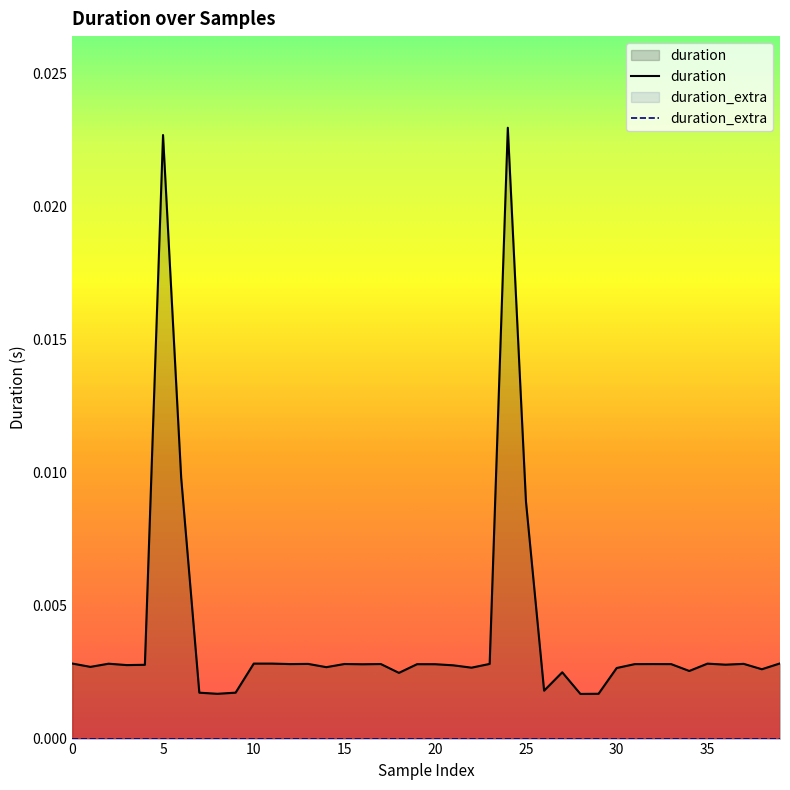

Which series has the widest spread of values?

duration